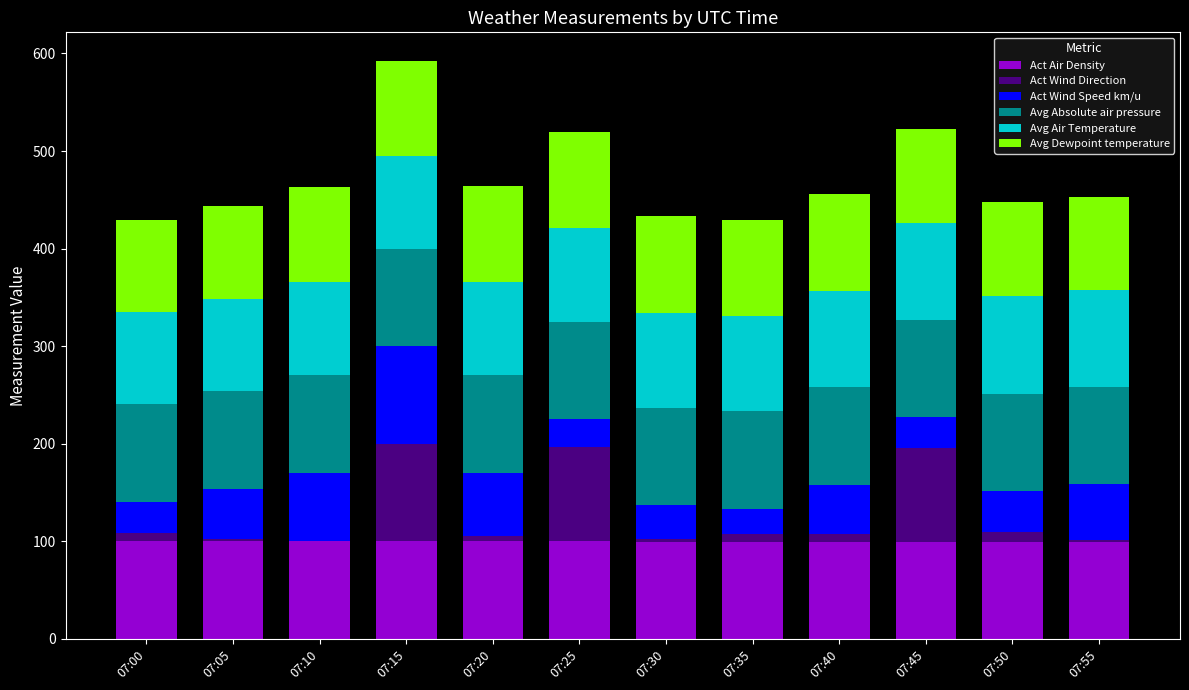

The Act Air Density series shows 137.5 at 07:40. True or false?

False